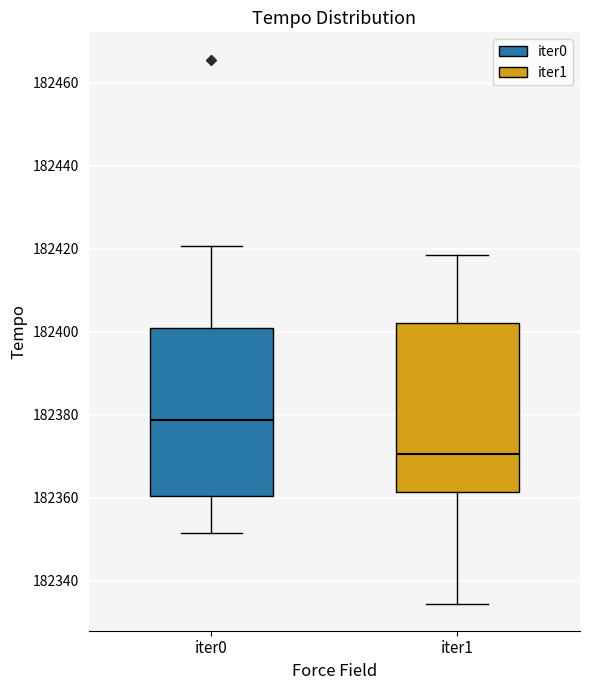

Reading left to right, transcribe this box plot: for each box, give where its median line is, the range the box spans, and where its two whiskers end, as read against the y-axis. The values are not printed on the chart, so give them approximately, as read against the axis.

iter0: median 182378, box 182360 to 182400, whiskers 182352 to 182420
iter1: median 182370, box 182362 to 182402, whiskers 182334 to 182418